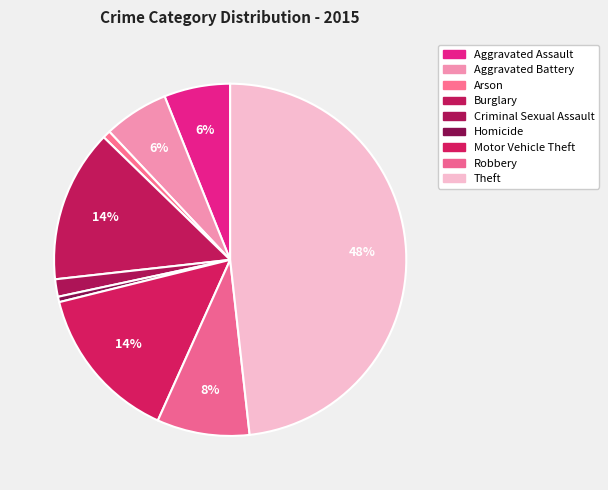

How many slices are in this pie chart?

9